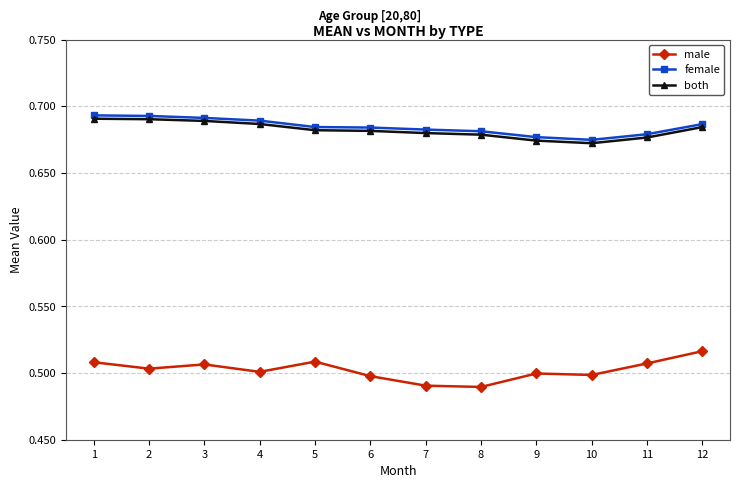

What is the total value across all series at 4?

1.9